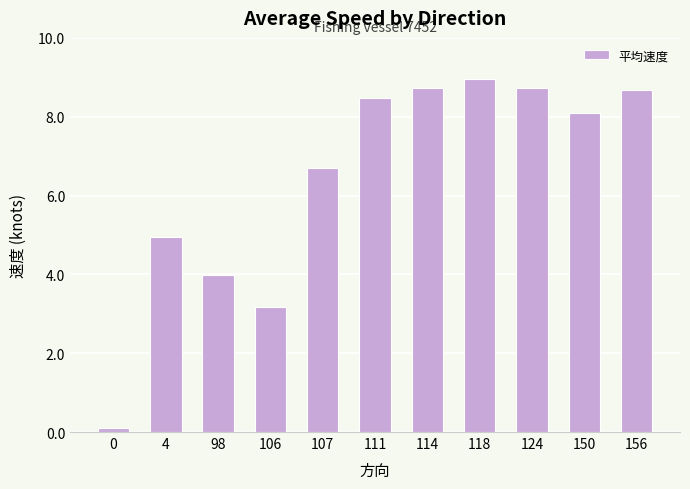

What is the sum of the values at 150 and 0?

8.2